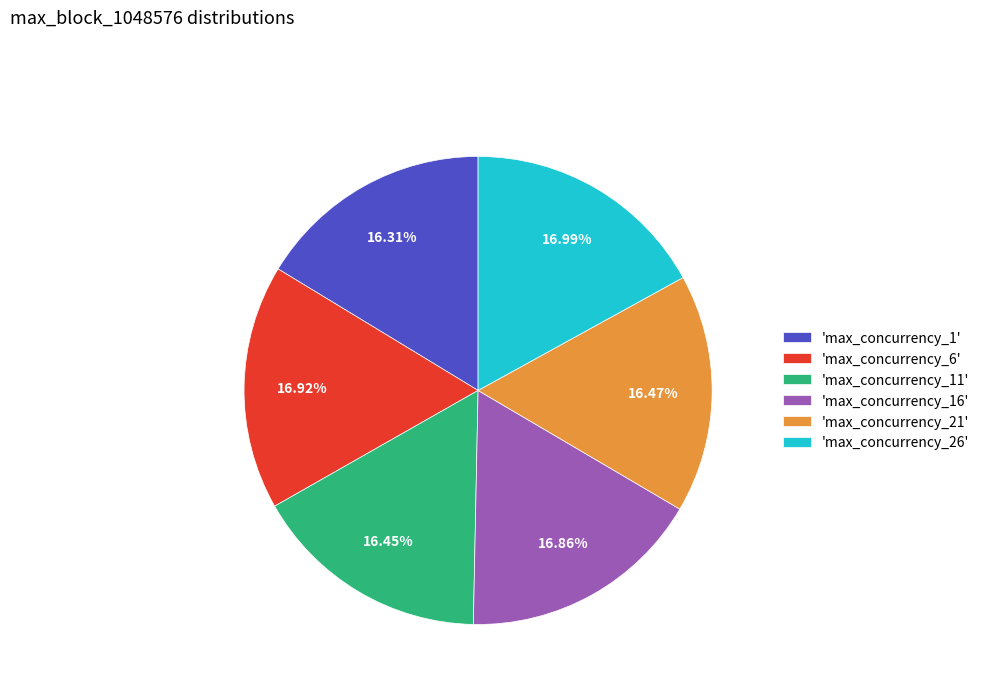

Count the number of slices in the pie.

6